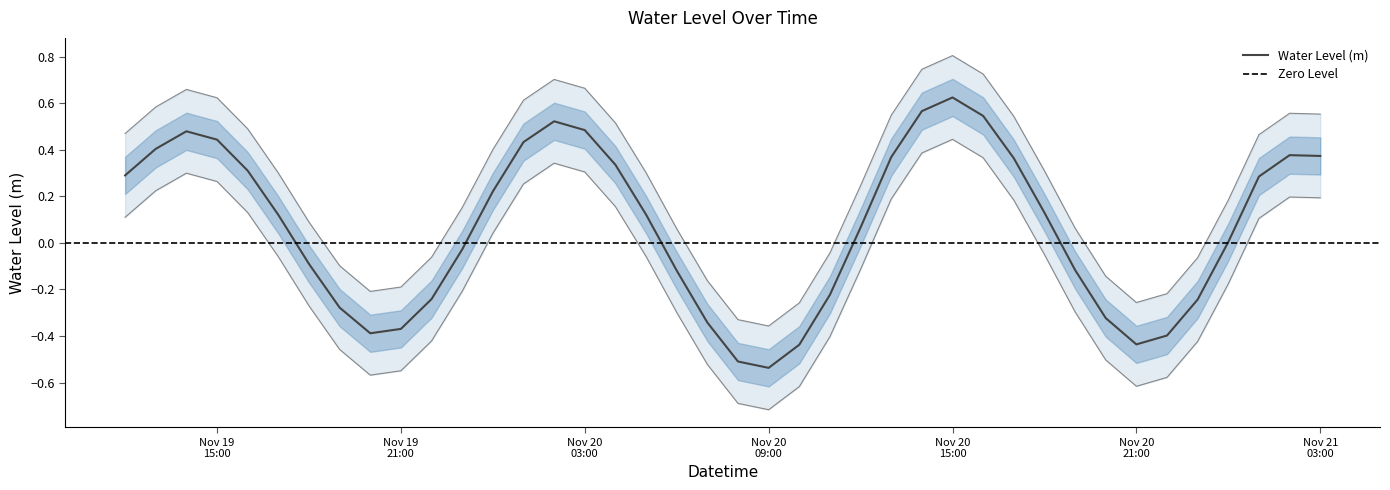

Between 2022-11-20 02:00:00 and 2022-11-20 08:00:00, which is larger?

2022-11-20 02:00:00